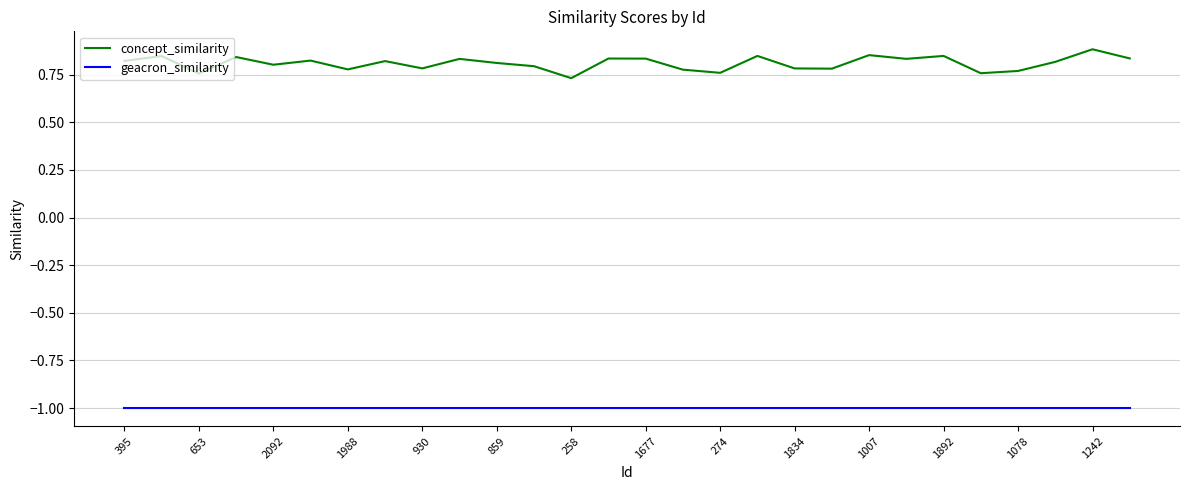

Which series has the widest spread of values?

concept_similarity